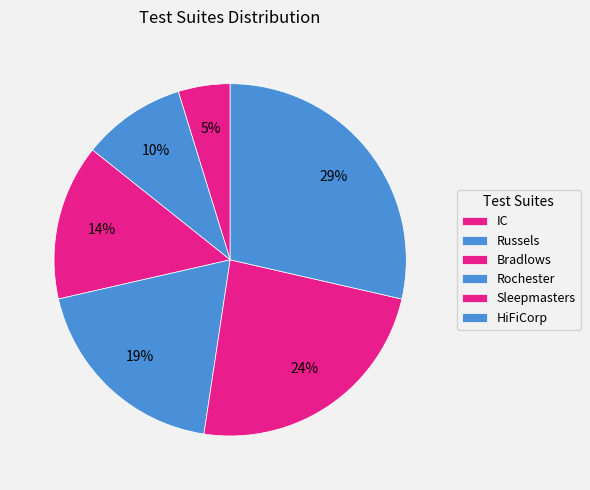

Which category has the biggest portion of the pie?

HiFiCorp